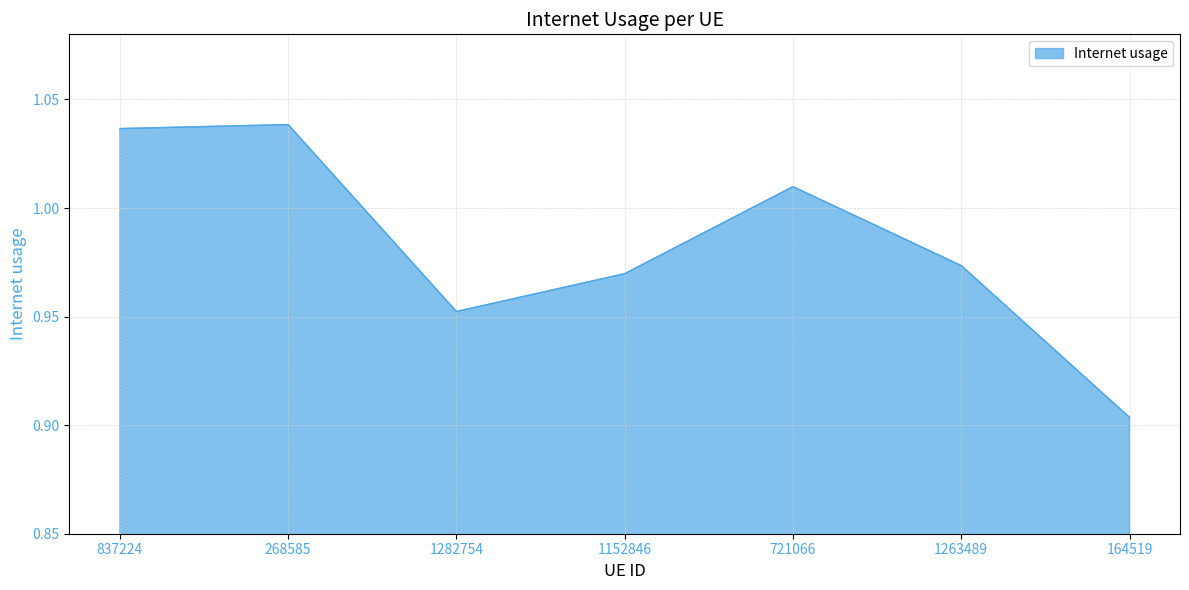

At which category does the data reach its first local valley?

1282754